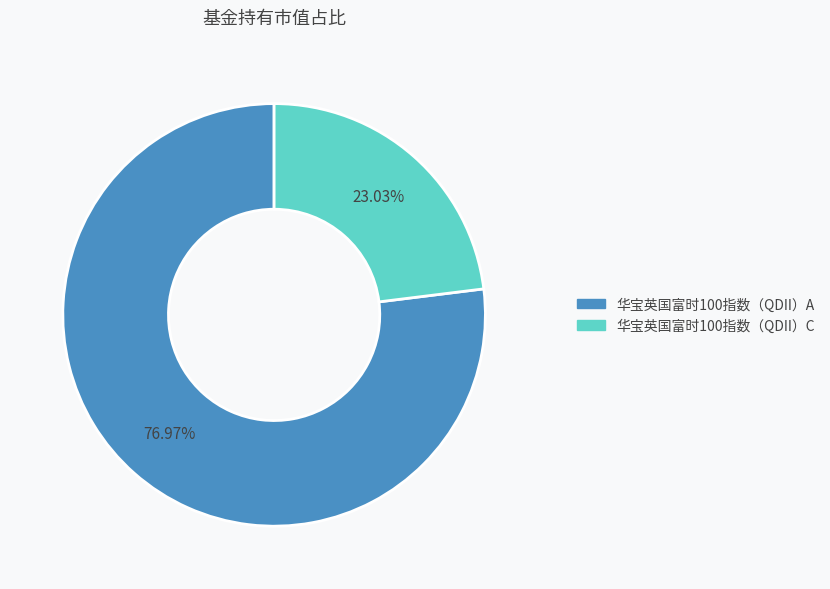

To the nearest percent, what is the difference between the largest and smallest slice percentages?

54%